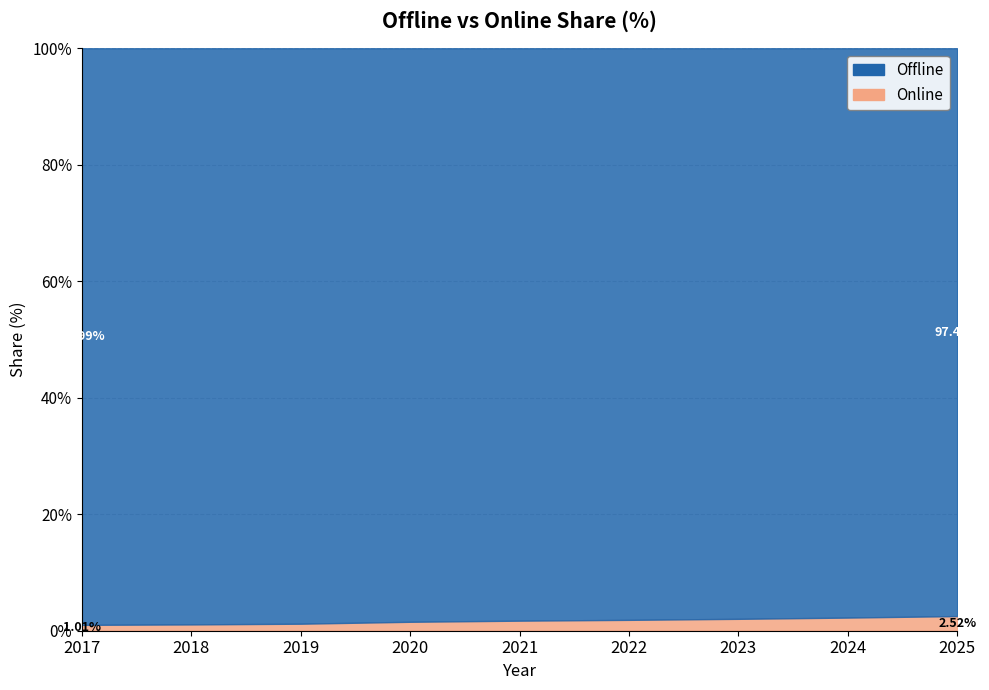

What is the difference between the maximum and minimum values in the Offline series?

1.5